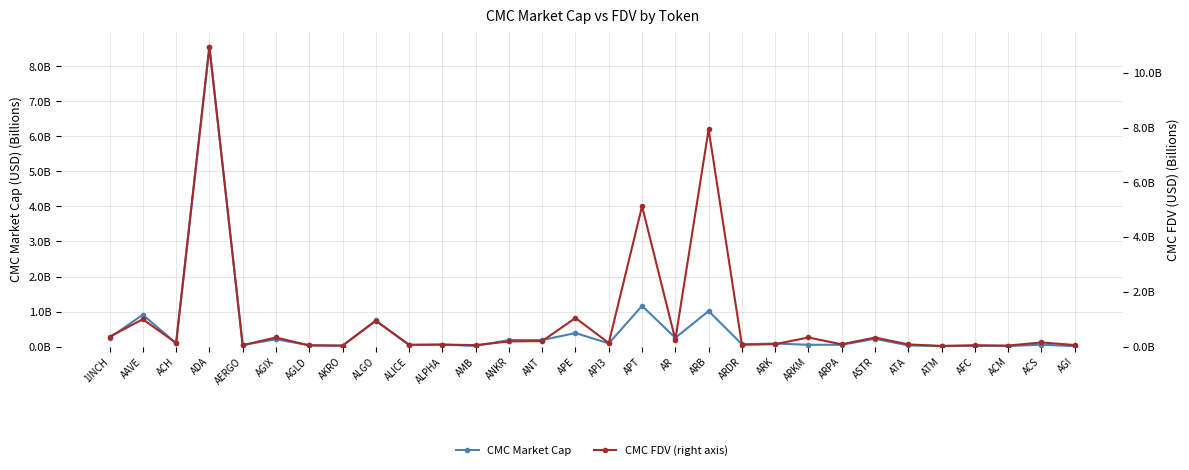

List the series in order of their overall mean, lowest first.

CMC Market Cap, CMC FDV (right axis)